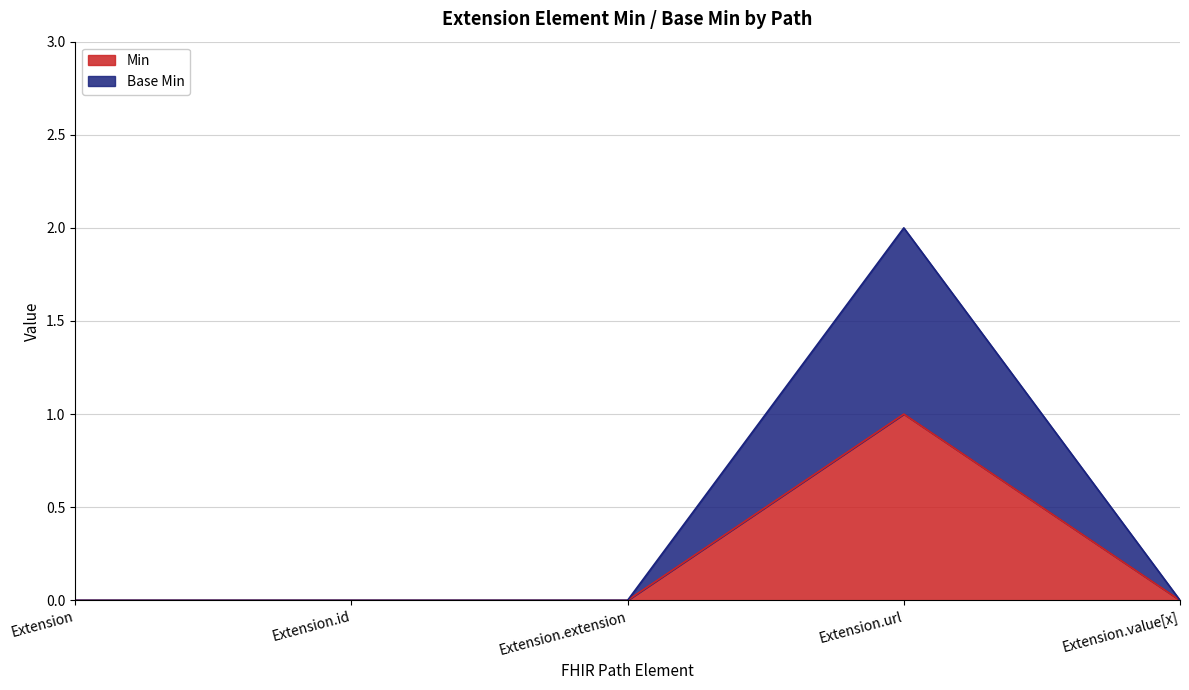

What is the difference between the Base Min values at Extension.url and Extension.extension?

2